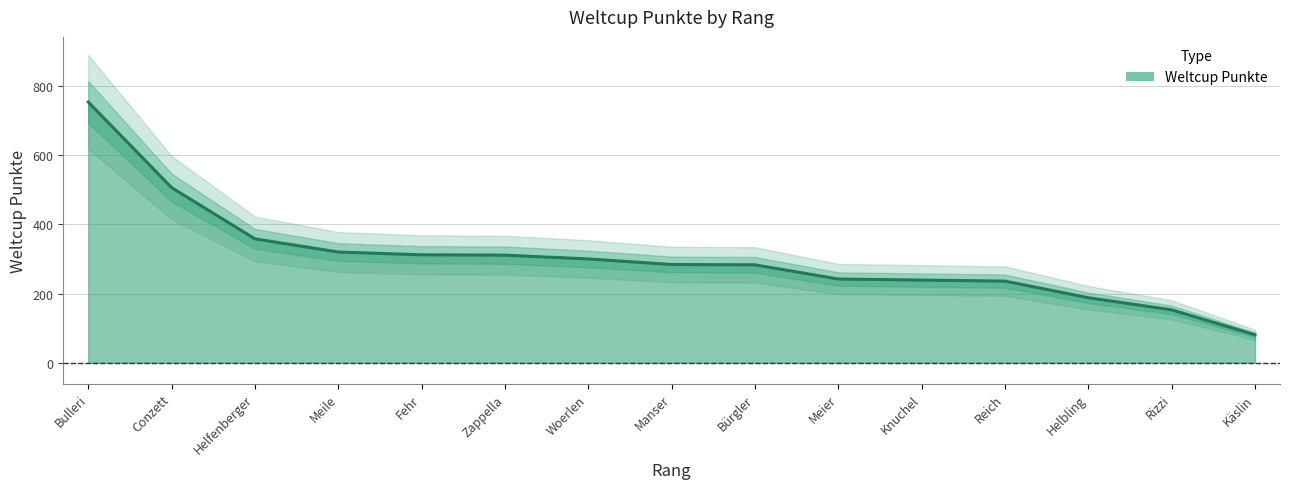

What is the change in value from Bürgler to Meier?

-41